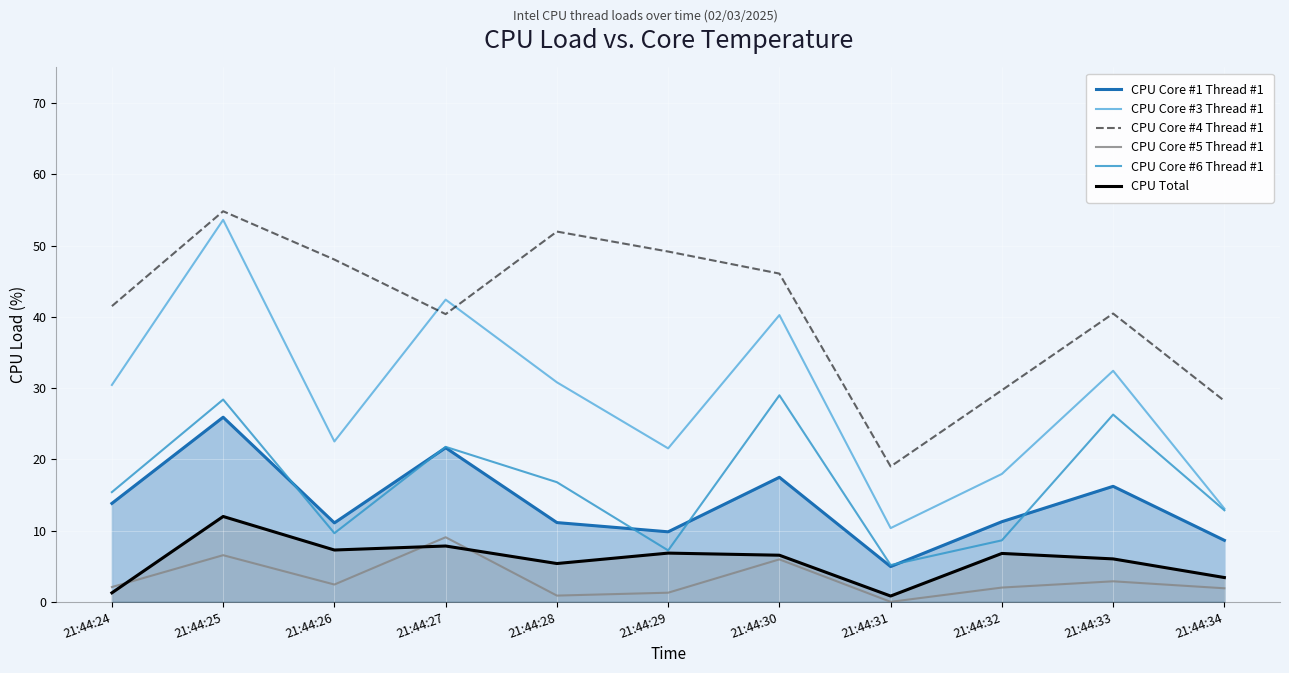

What is the value of the CPU Core #6 Thread #1 point at the 2nd from the left?

28.4